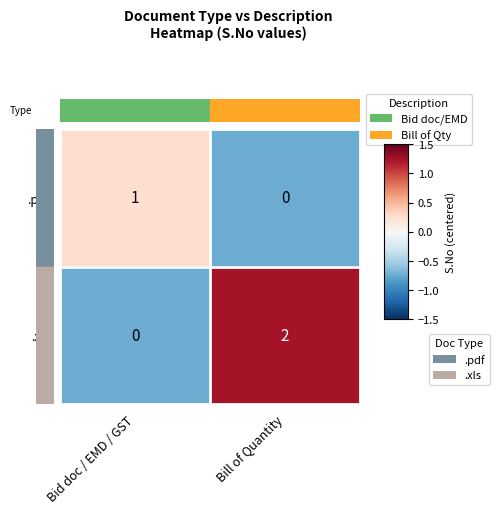

How many distinct data groups are displayed?

2